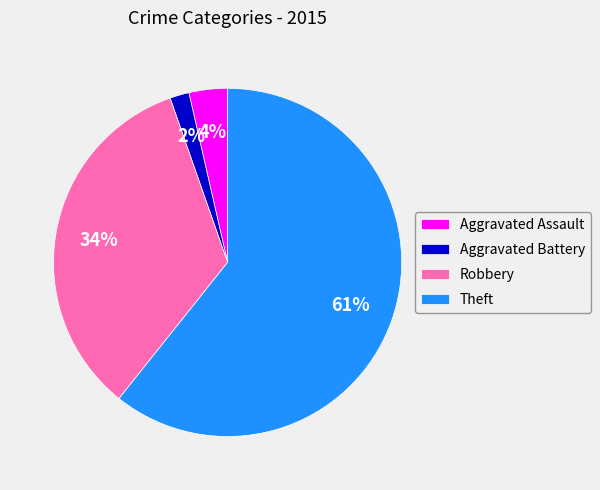

To the nearest percent, what is the difference between the Aggravated Battery and Robbery slice percentages?

32%